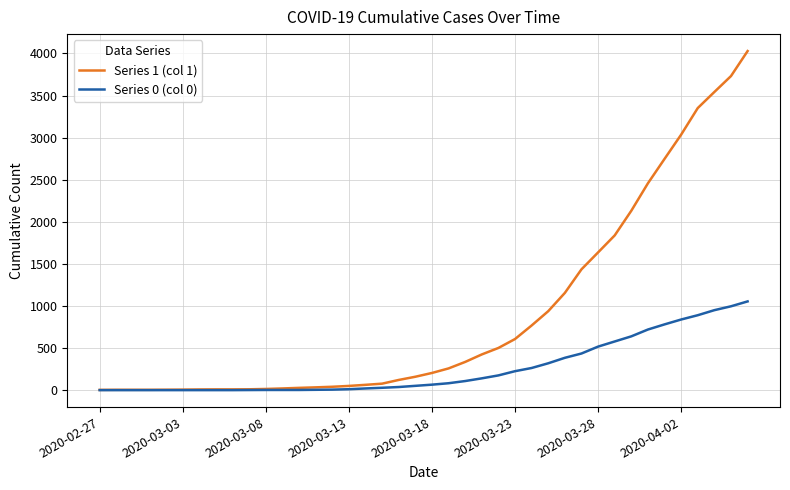

Which series has the largest range (max minus min)?

Series 1 (col 1)